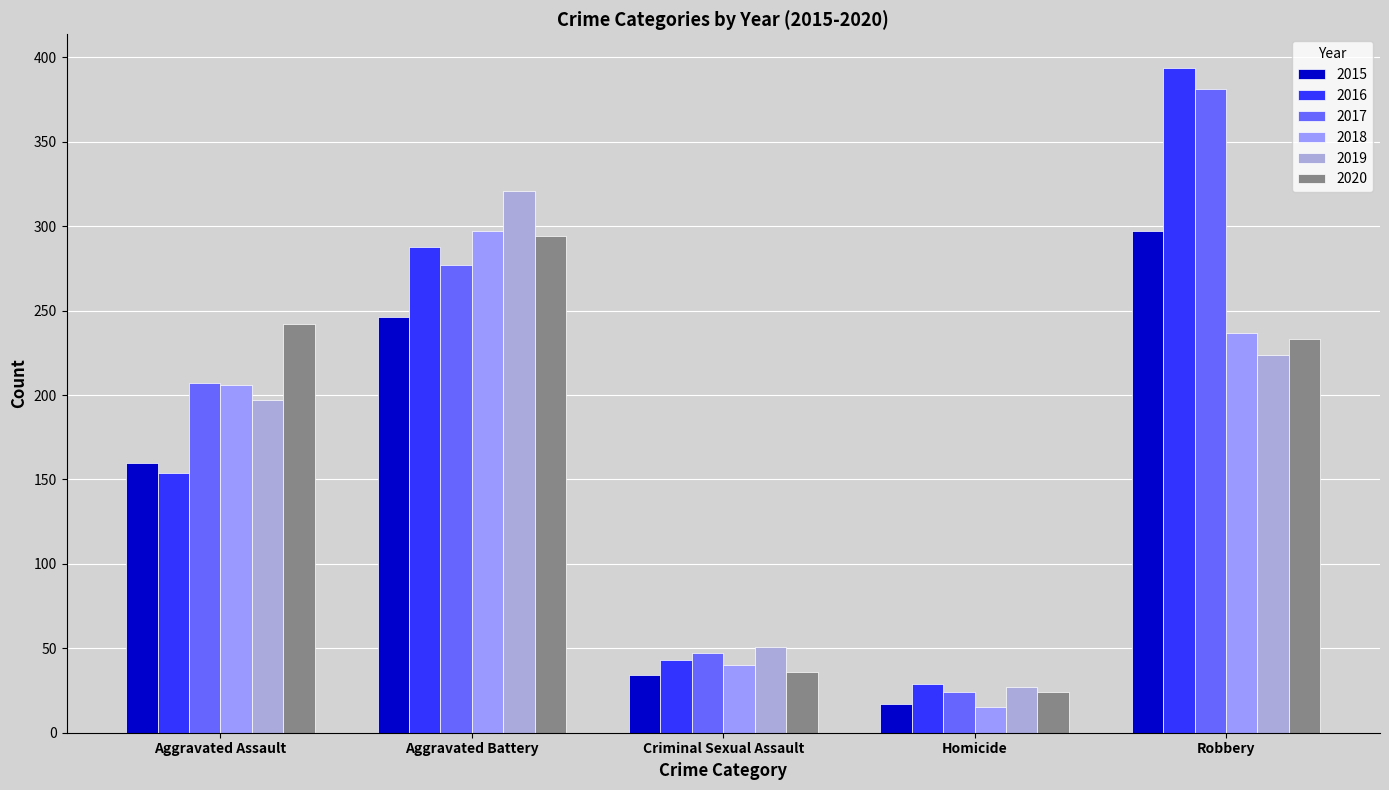

At how many categories does at least one series exceed 366?

1